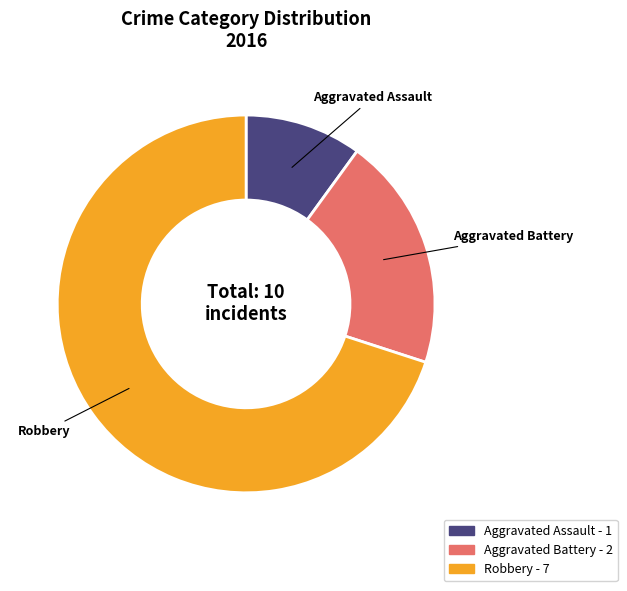

Do Robbery - 7 and Aggravated Battery - 2 together represent more than half of the pie?

Yes